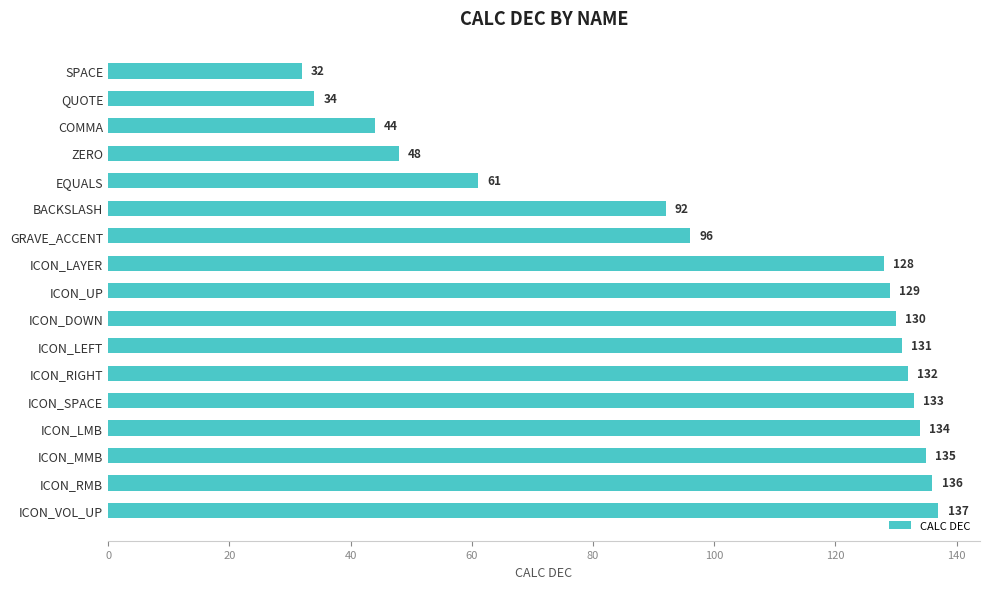

Does the chart contain stacked bars?

No